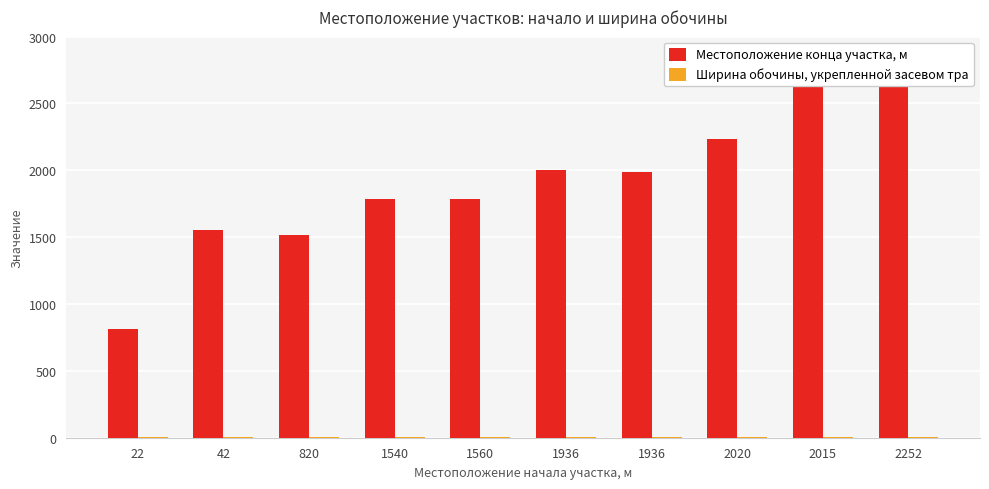

Rank the series at 1936 from highest to lowest value.

Местоположение конца участка, м, Ширина обочины, укрепленной засевом тра